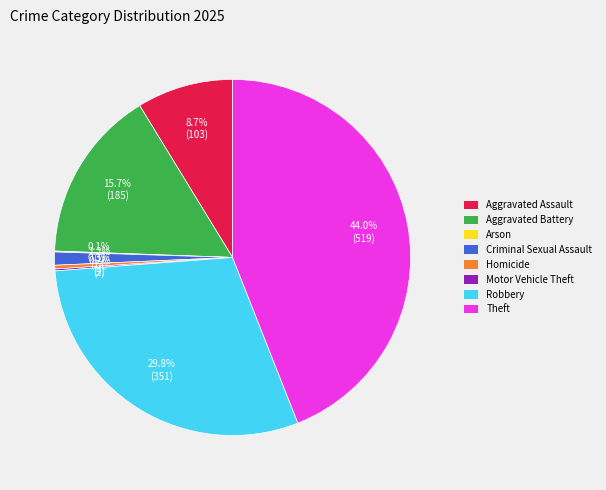

What is the ratio of the value at Aggravated Battery to the value at Robbery?

0.5